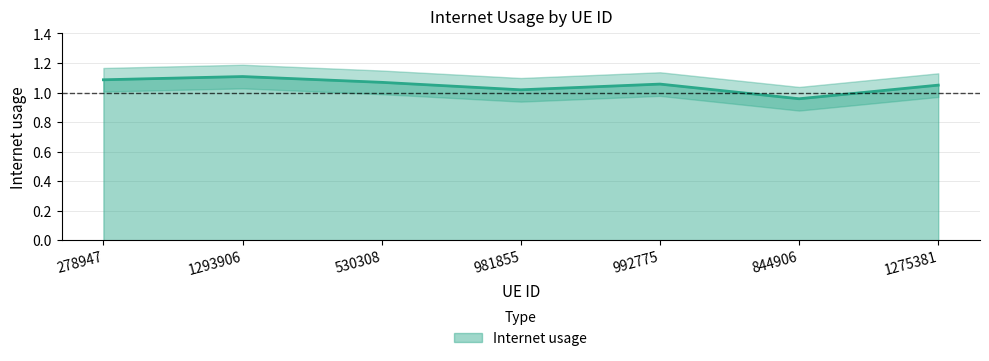

What is the label of the 5th point from the left?

992775